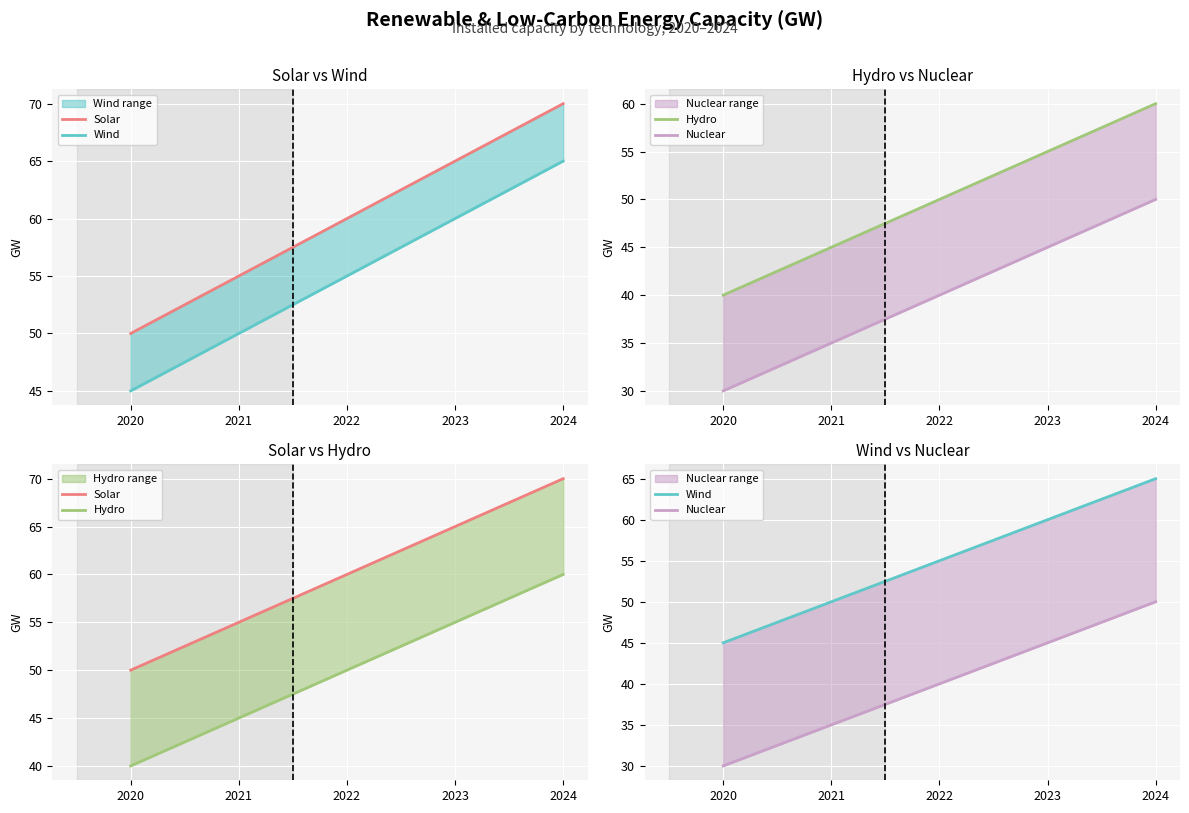

What is the difference between the maximum and minimum values in the Solar series?

20